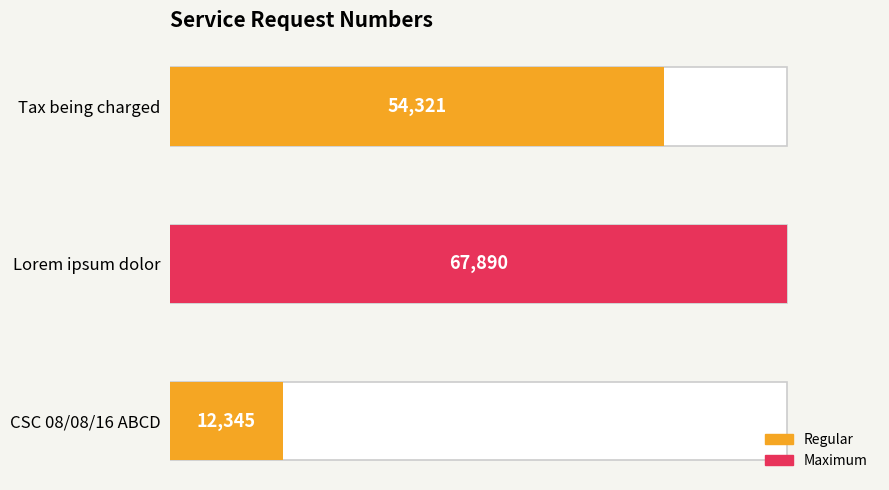

What is the smallest value displayed?

12345